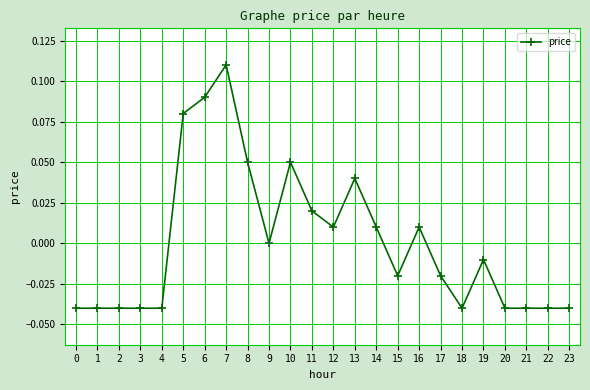

True or false: the data shows 0.0 at 10.

False